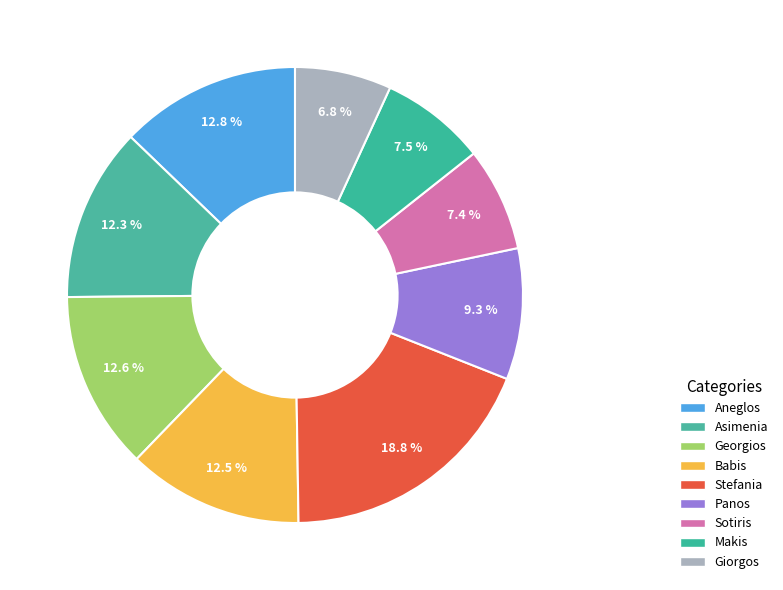

What is the largest slice in the pie chart?

Stefania